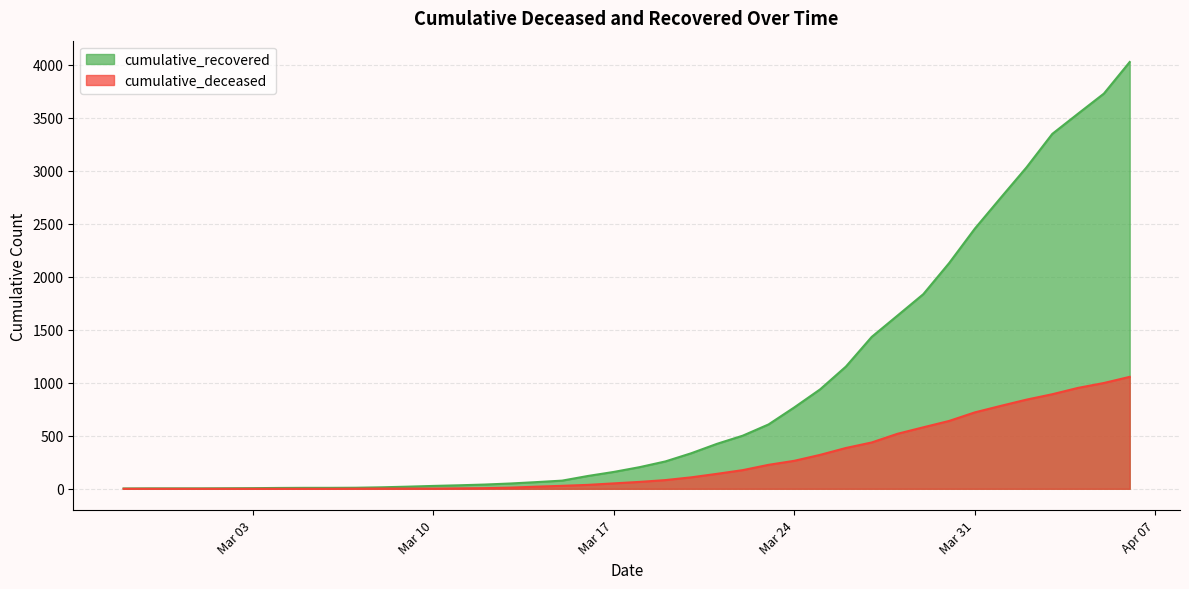

The cumulative_deceased series shows 20 at 2020-03-16. True or false?

False